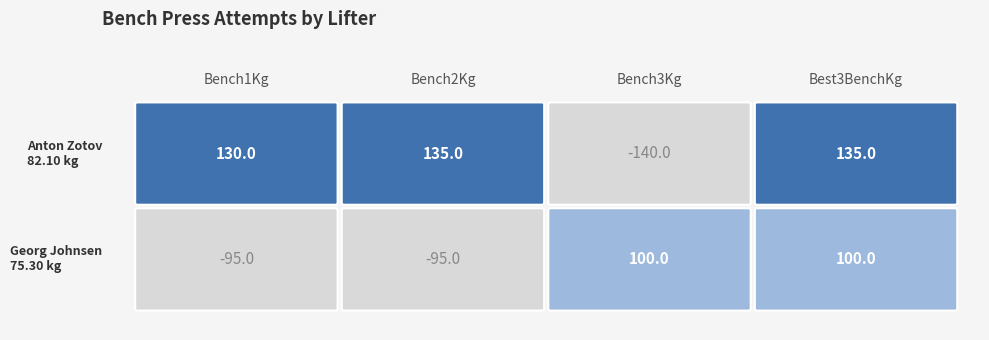

What is the spread (max minus min) of values at 0?

225